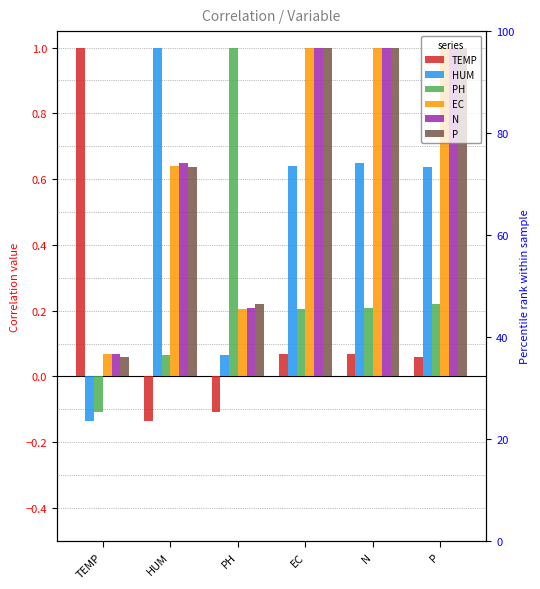

Reading right to left, list all the values displayed in this chart.

TEMP: 0.1	0.1	0.1	-0.1	-0.1	1.0
HUM: 0.6	0.6	0.6	0.1	1.0	-0.1
PH: 0.2	0.2	0.2	1.0	0.1	-0.1
EC: 1.0	1.0	1.0	0.2	0.6	0.1
N: 1.0	1.0	1.0	0.2	0.6	0.1
P: 1.0	1.0	1.0	0.2	0.6	0.1